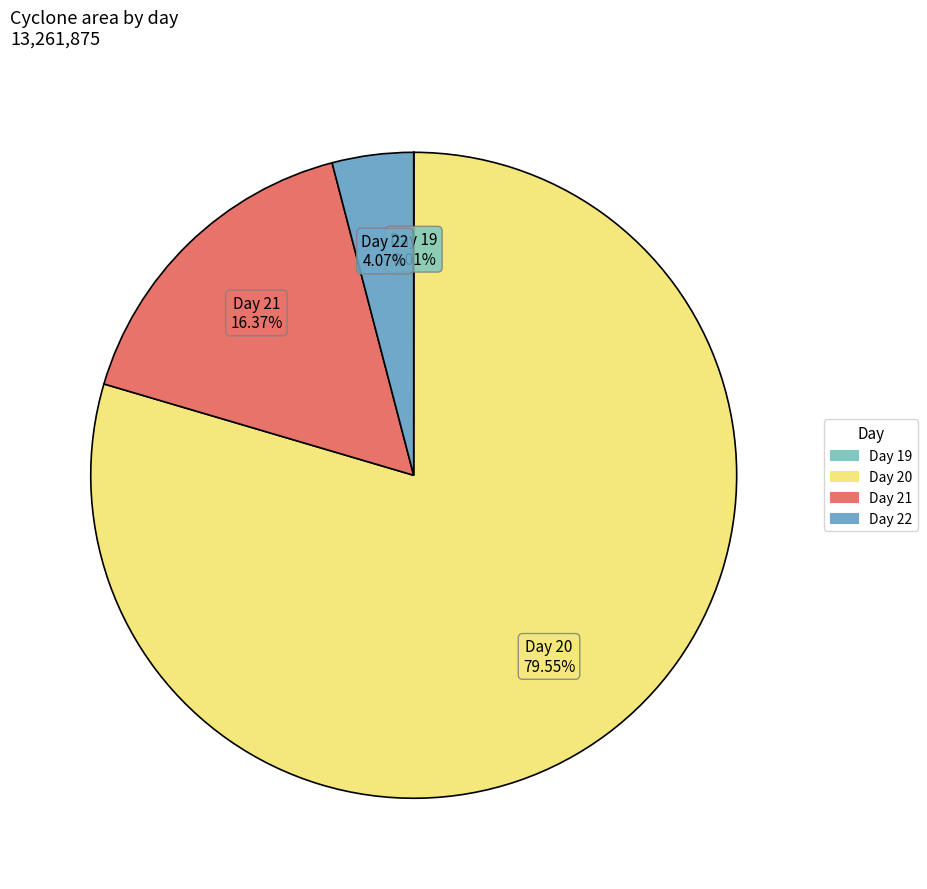

To the nearest percent, what is the average slice percentage?

25%